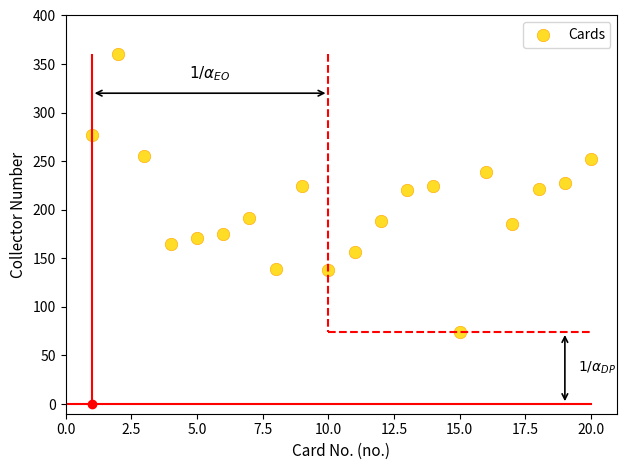

What is the range of X values (max minus min)?

19